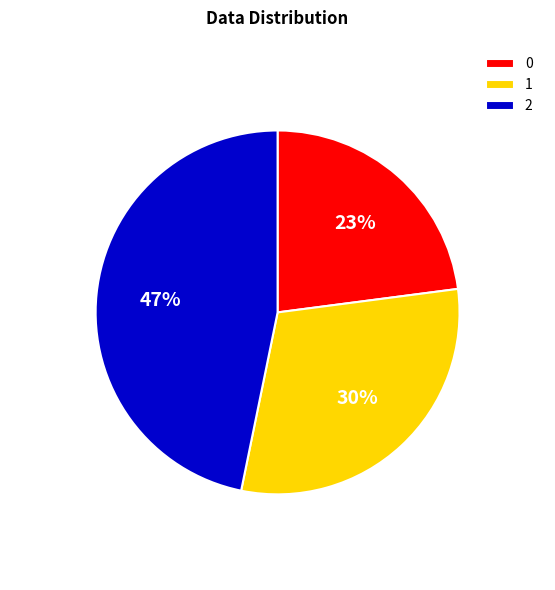

Approximately how many times larger is the value at 0 compared to 2?

0.5